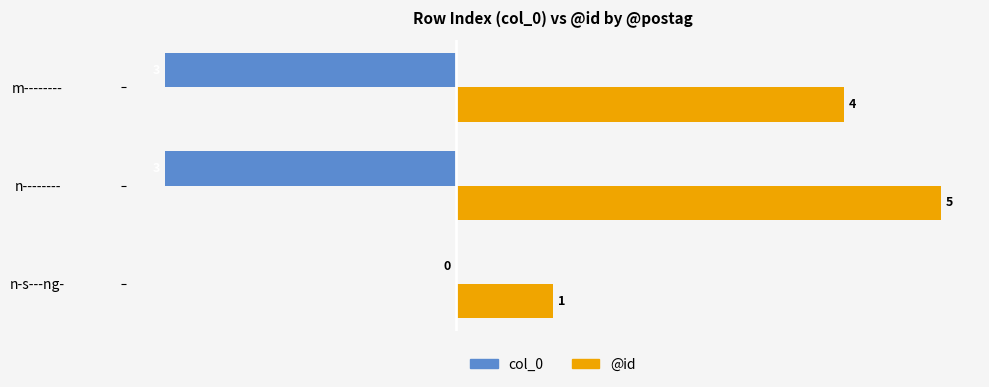

How many @id values are between 1 and 5?

3